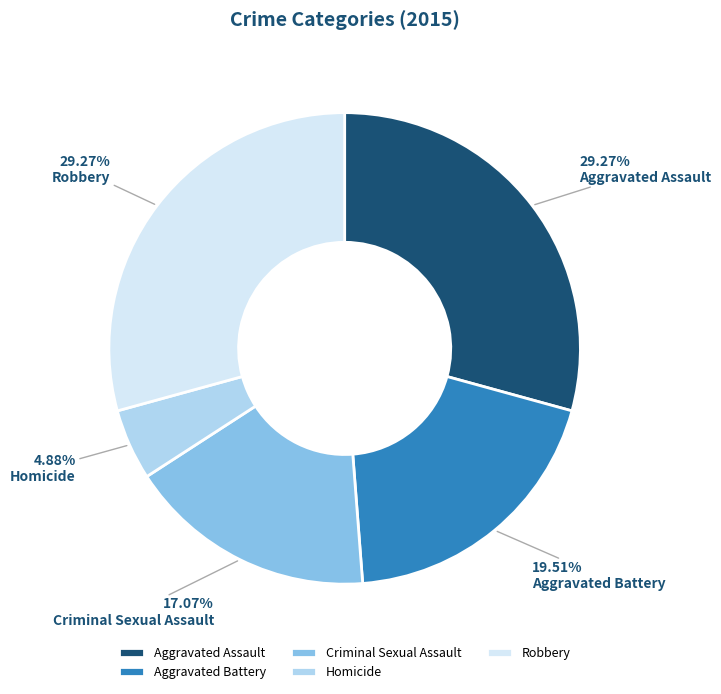

Which slice is the smallest?

Homicide